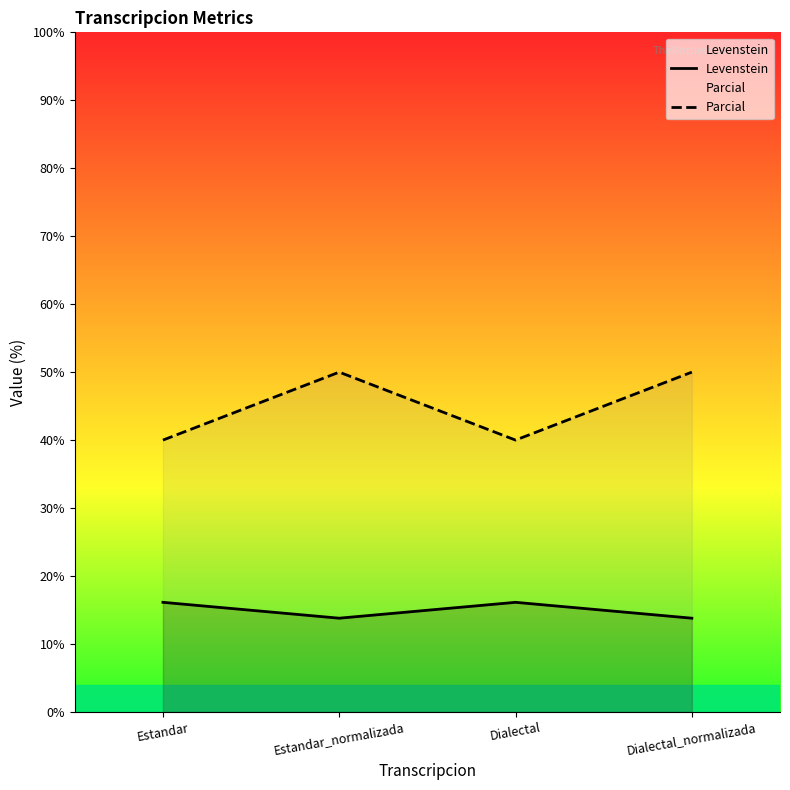

List the series in order of their peak value, highest first.

Parcial, Levenstein